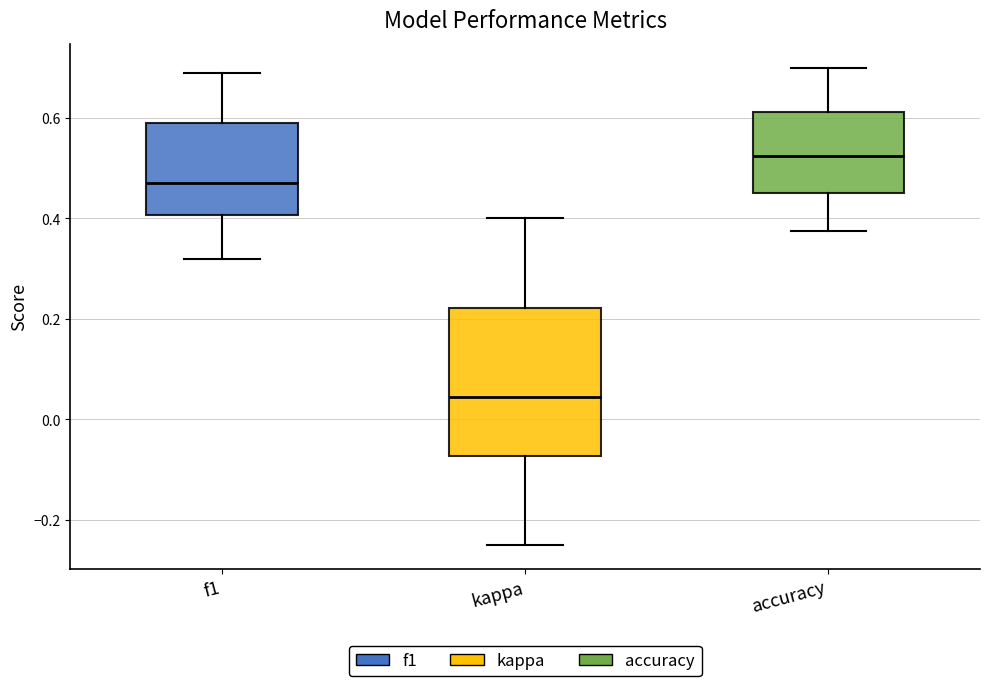

Which box's median line is the highest?

accuracy